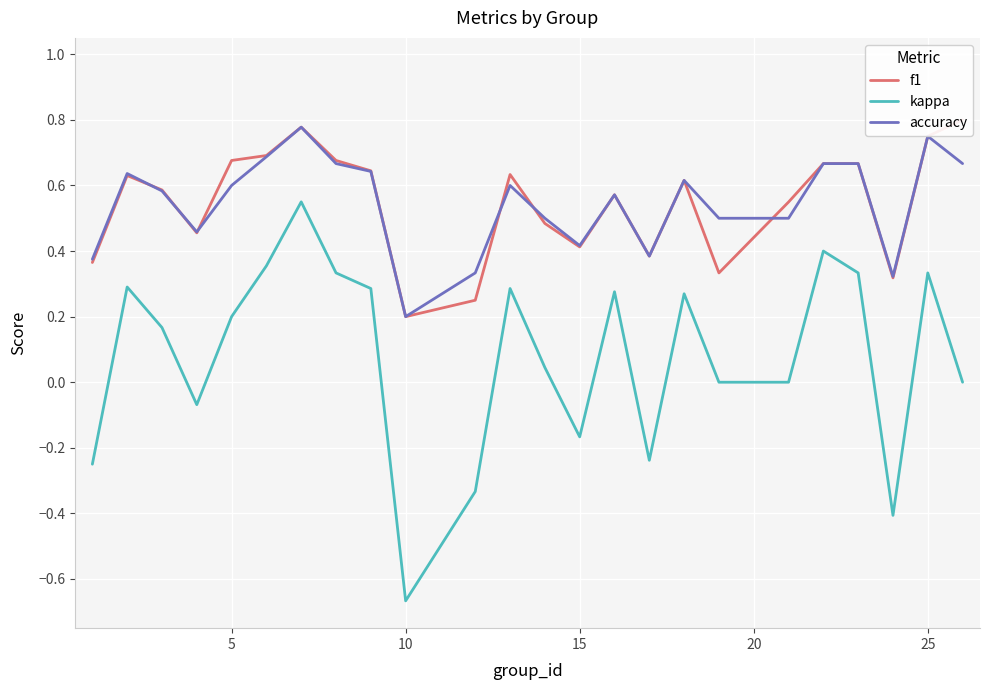

True or false: kappa and accuracy intersect in this chart.

False